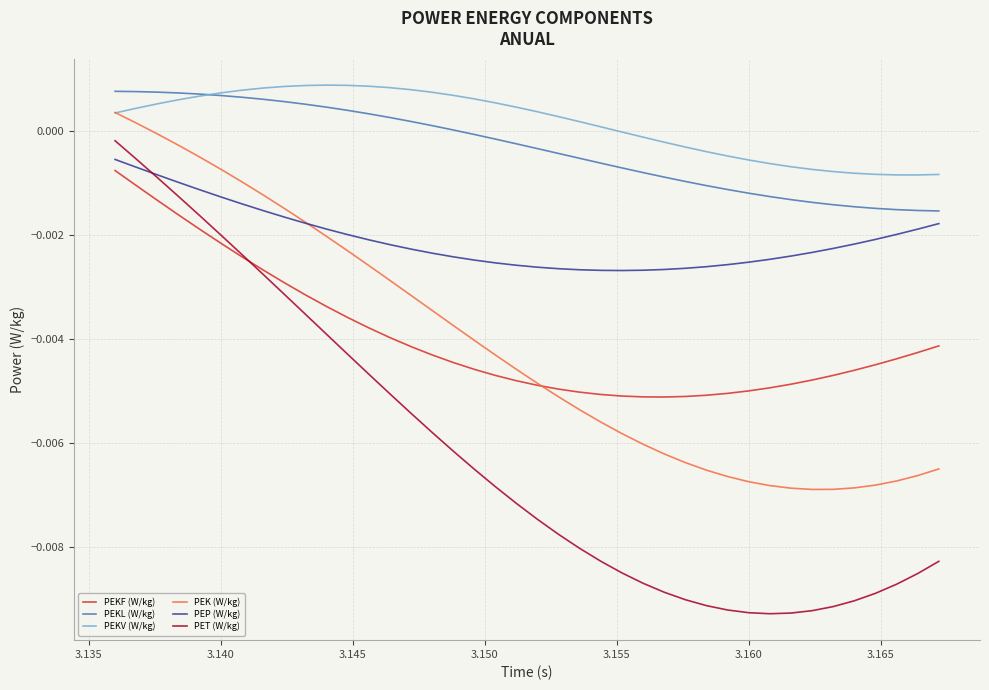

True or false: PEKV (W/kg) and PET (W/kg) intersect in this chart.

False